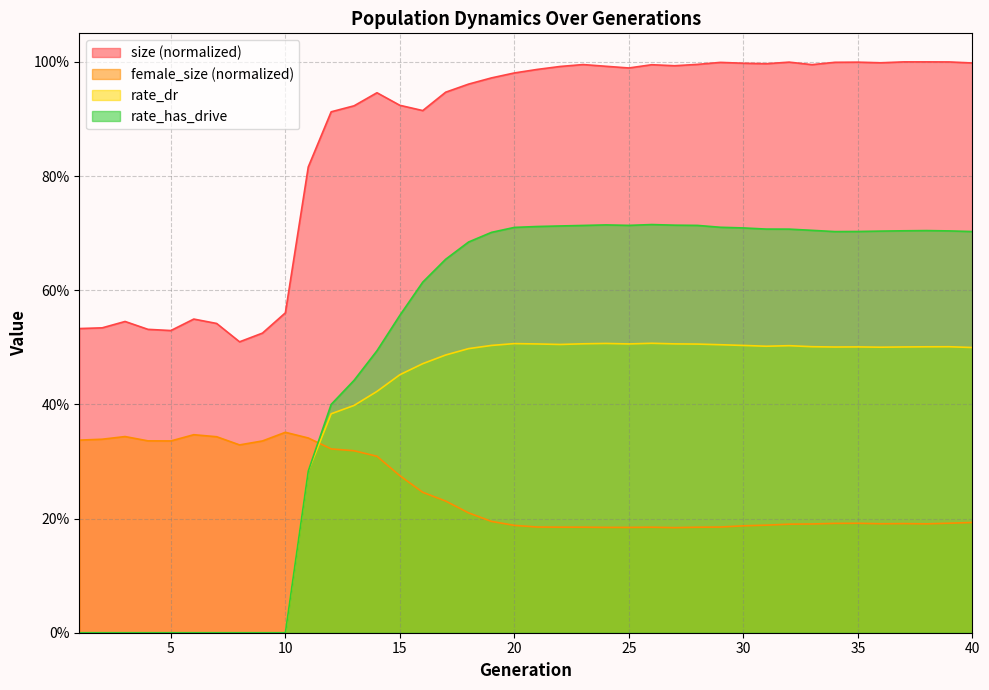

List the labels in order of female_size value, largest first.

10, 6, 3, 7, 11, 2, 1, 4, 5, 9, 8, 12, 13, 14, 15, 16, 17, 18, 19, 40, 39, 35, 34, 37, 36, 38, 33, 32, 31, 20, 30, 21, 29, 22, 23, 26, 28, 24, 25, 27